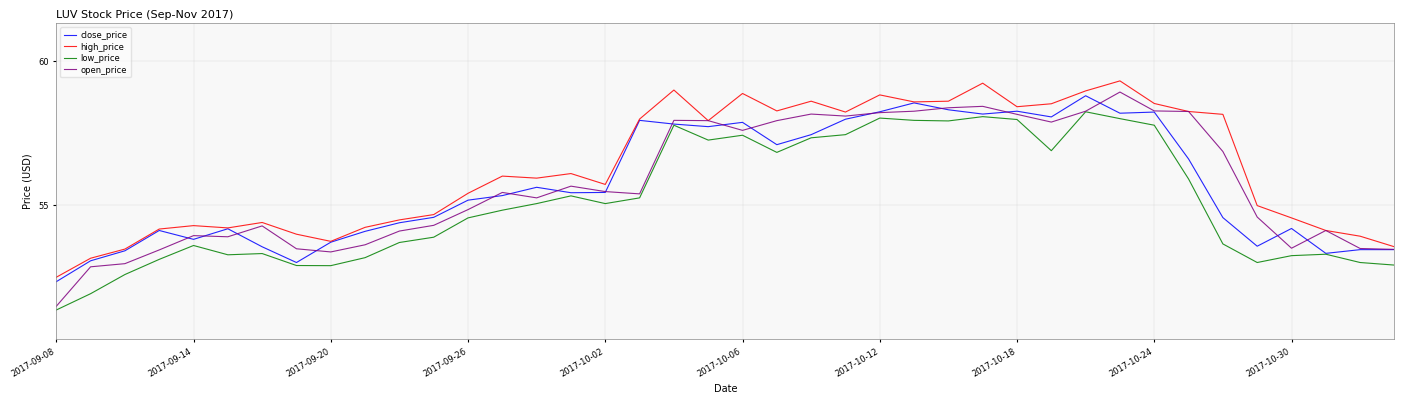

Which series has the largest total across all categories?

high_price